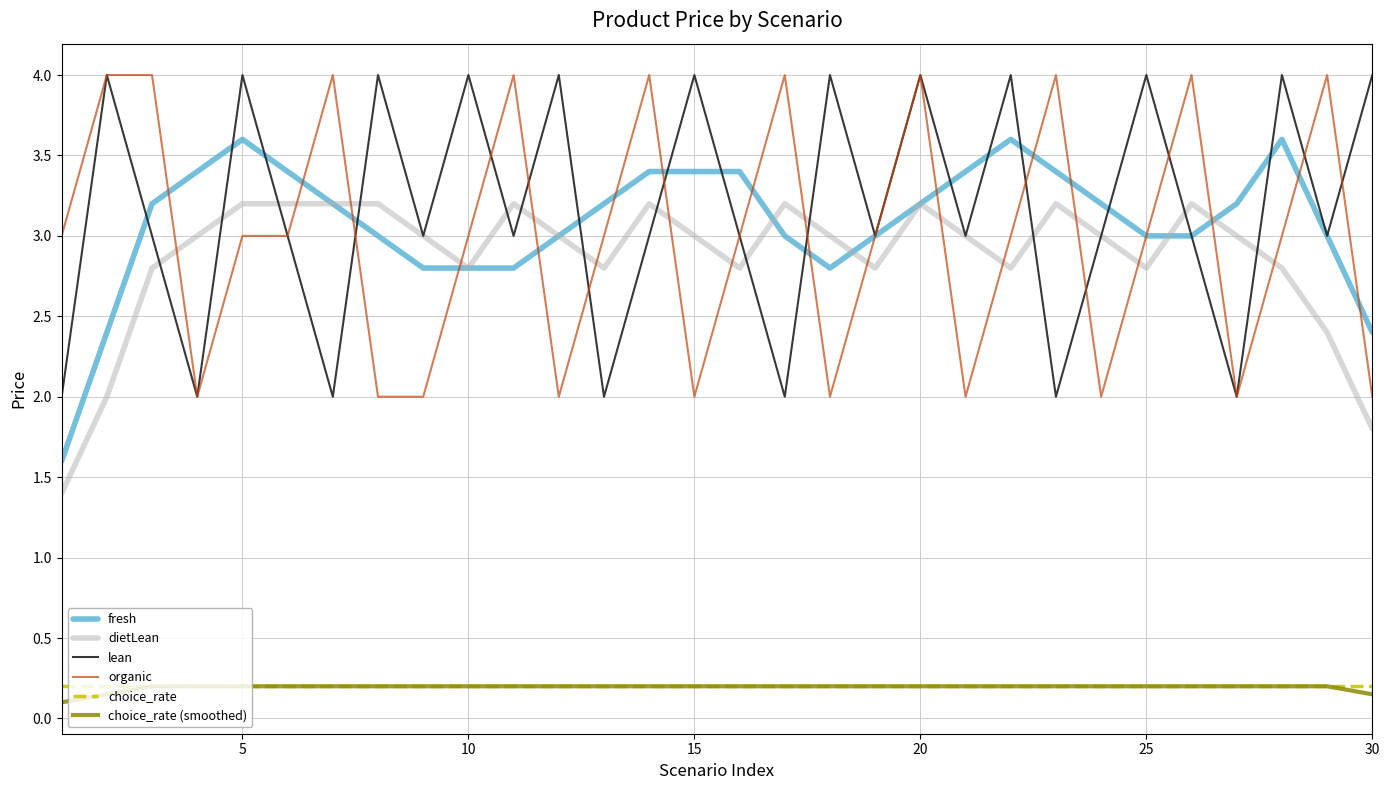

Which series has the largest total across all categories?

lean